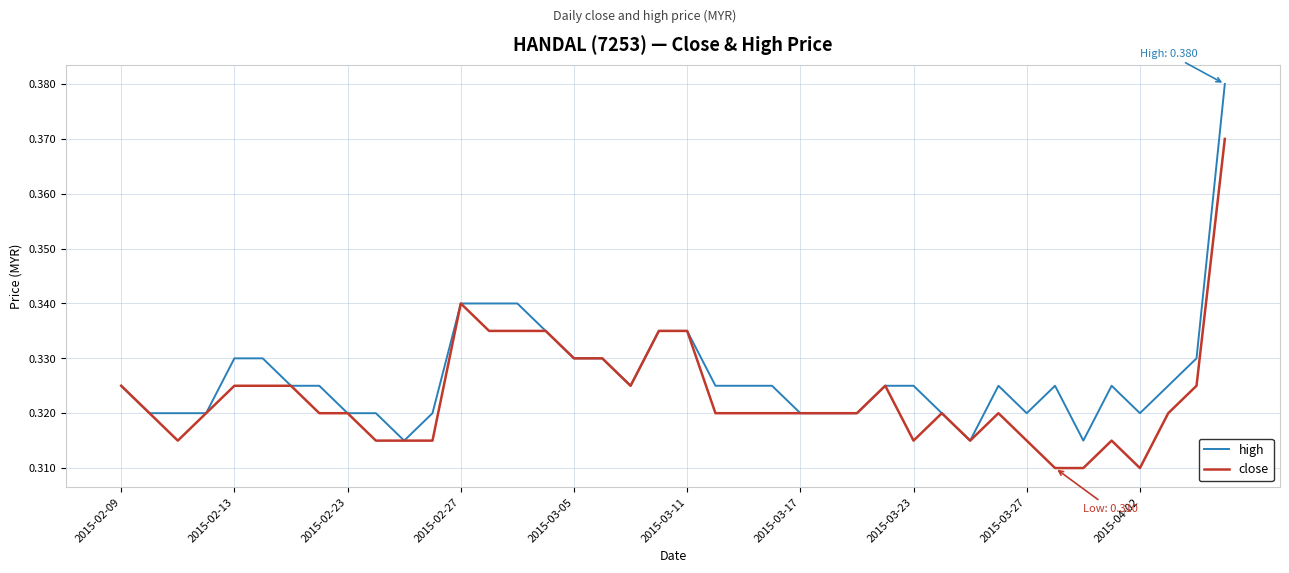

Which series has the widest spread of values?

high